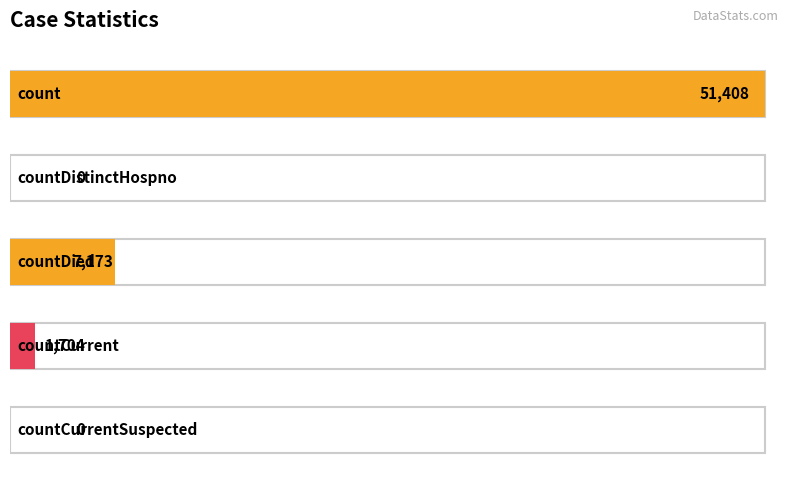

The chart shows a value of 0 at countDistinctHospno. True or false?

True